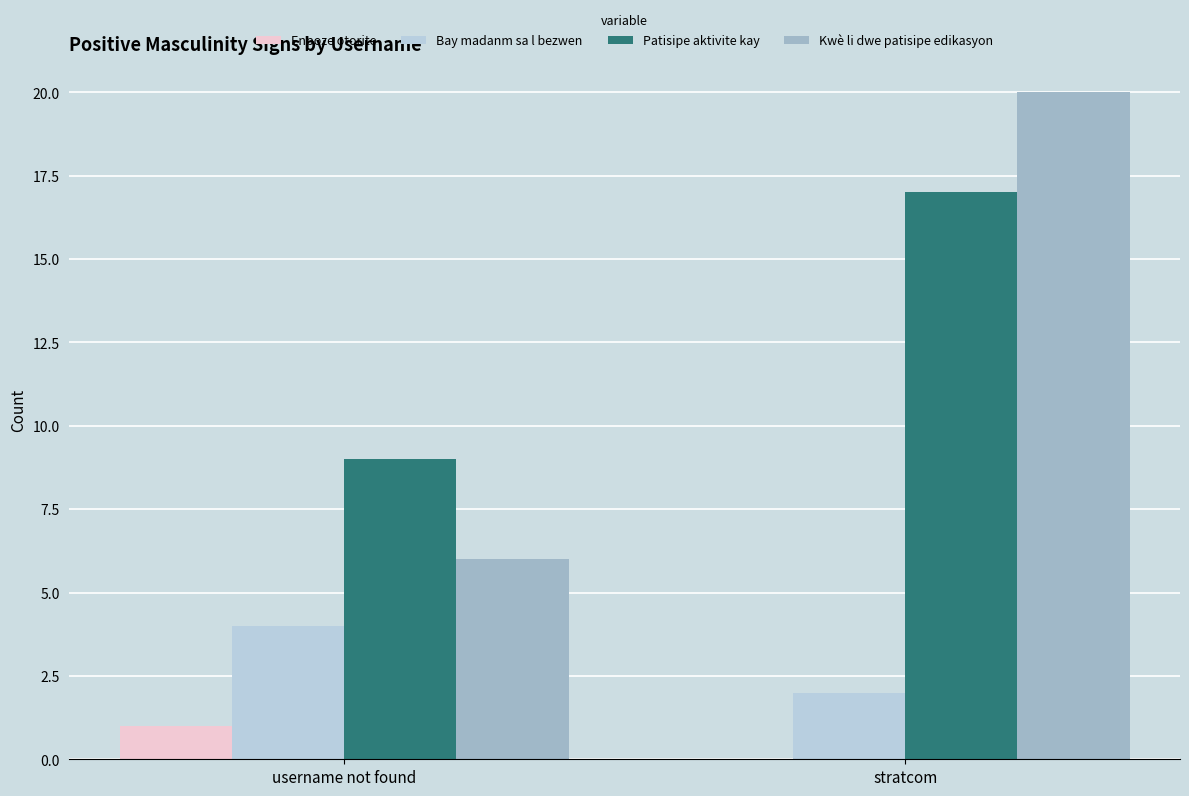

What value does the Kwè li dwe patisipe edikasyon series have at stratcom, to the nearest 10?

20